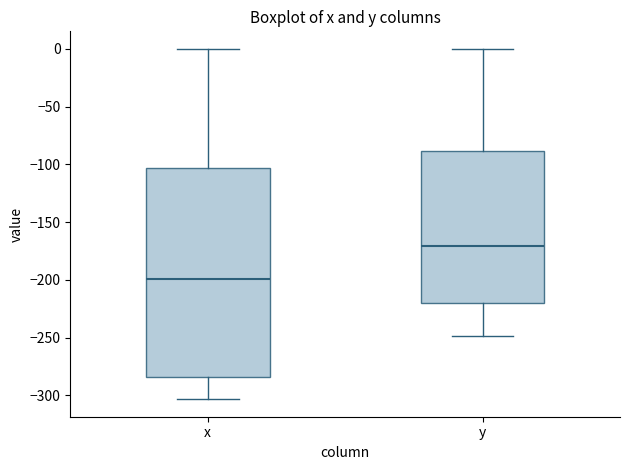

Comparing the boxes themselves (not the whiskers), which one is the tallest?

x